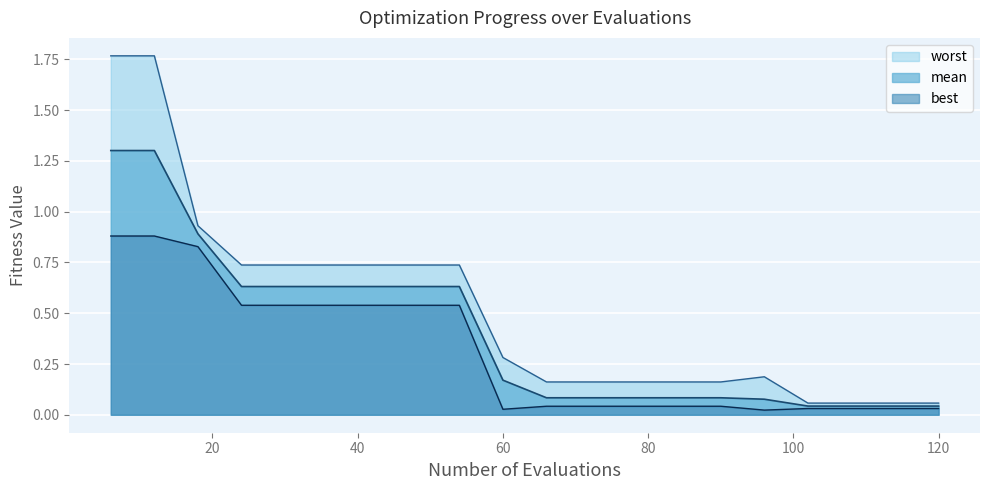

What is the maximum value for mean?

1.3